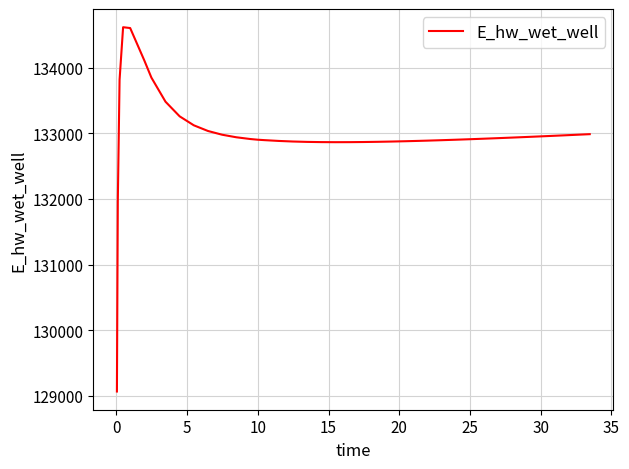

What is the greatest value displayed?

134617.2